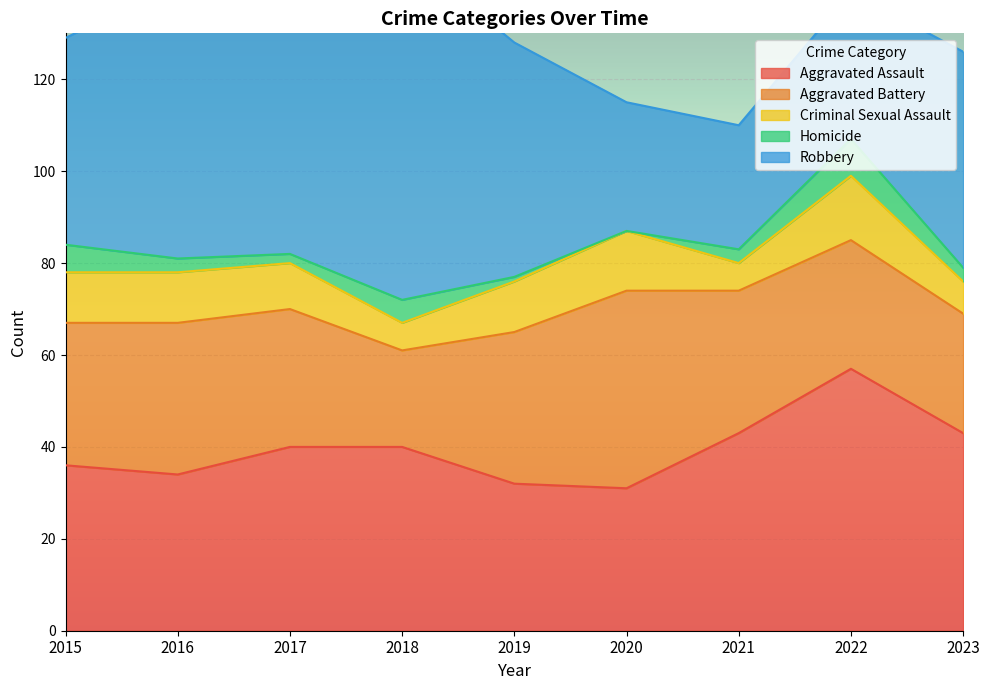

At which label does Criminal Sexual Assault reach its peak?

2022